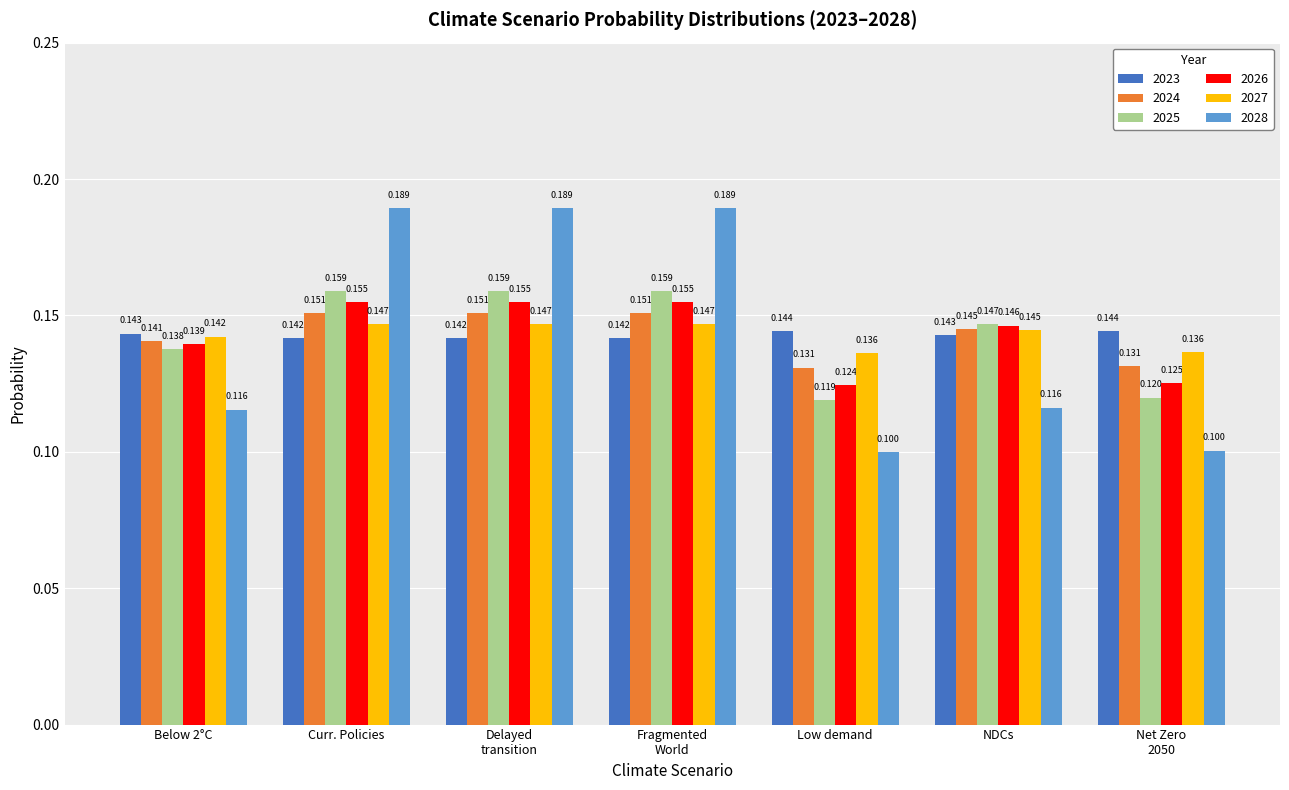

Which category has the lowest value in the 2026 series?

Low demand